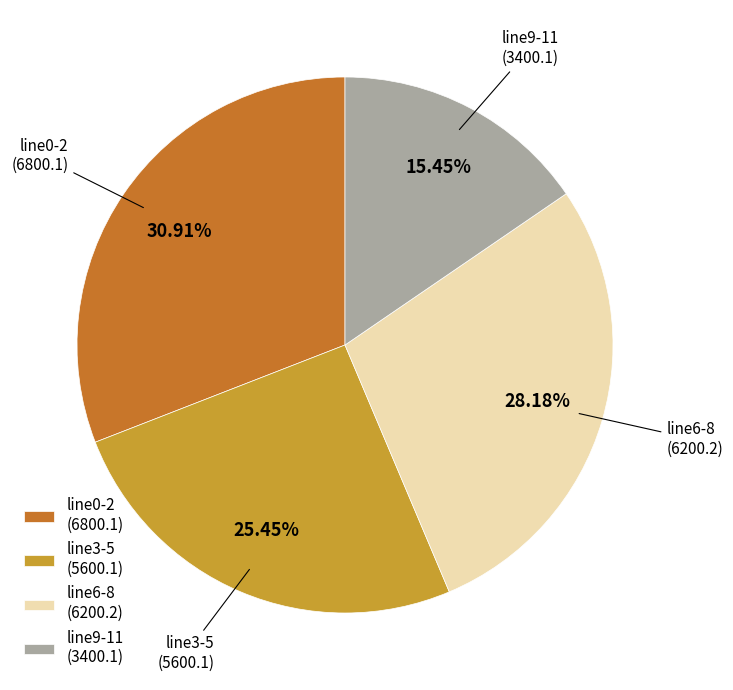

Combined, do line3-5 (5600.1) and line9-11 (3400.1) account for over 50%?

No